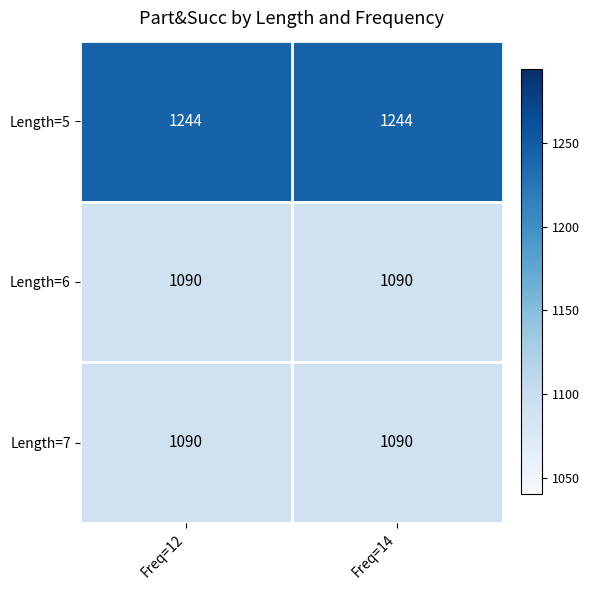

What is the approximate value of Length=6 at Freq=14?

1090